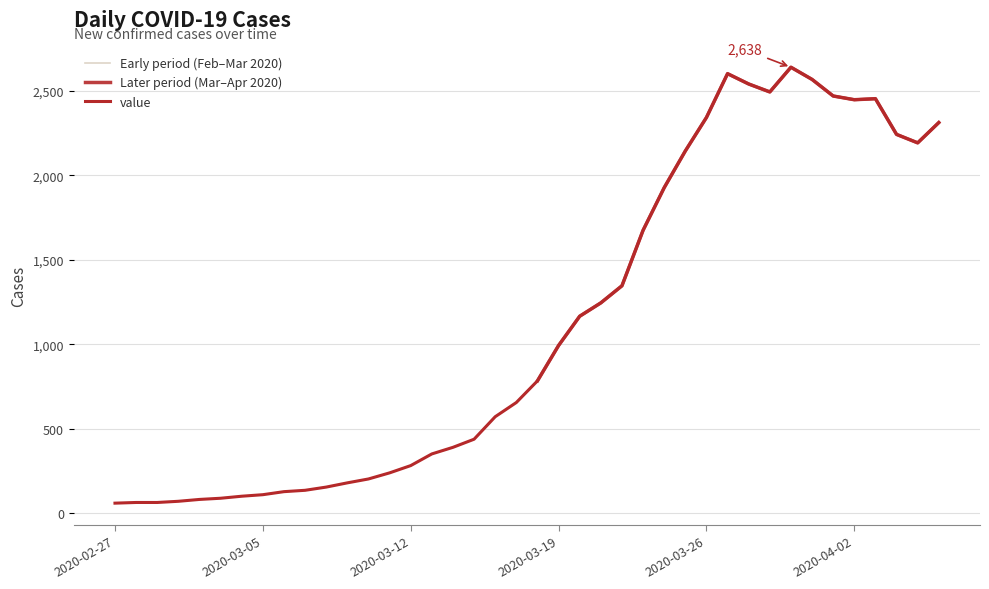

Which has a higher value, 2020-03-16 or 2020-03-02?

2020-03-16